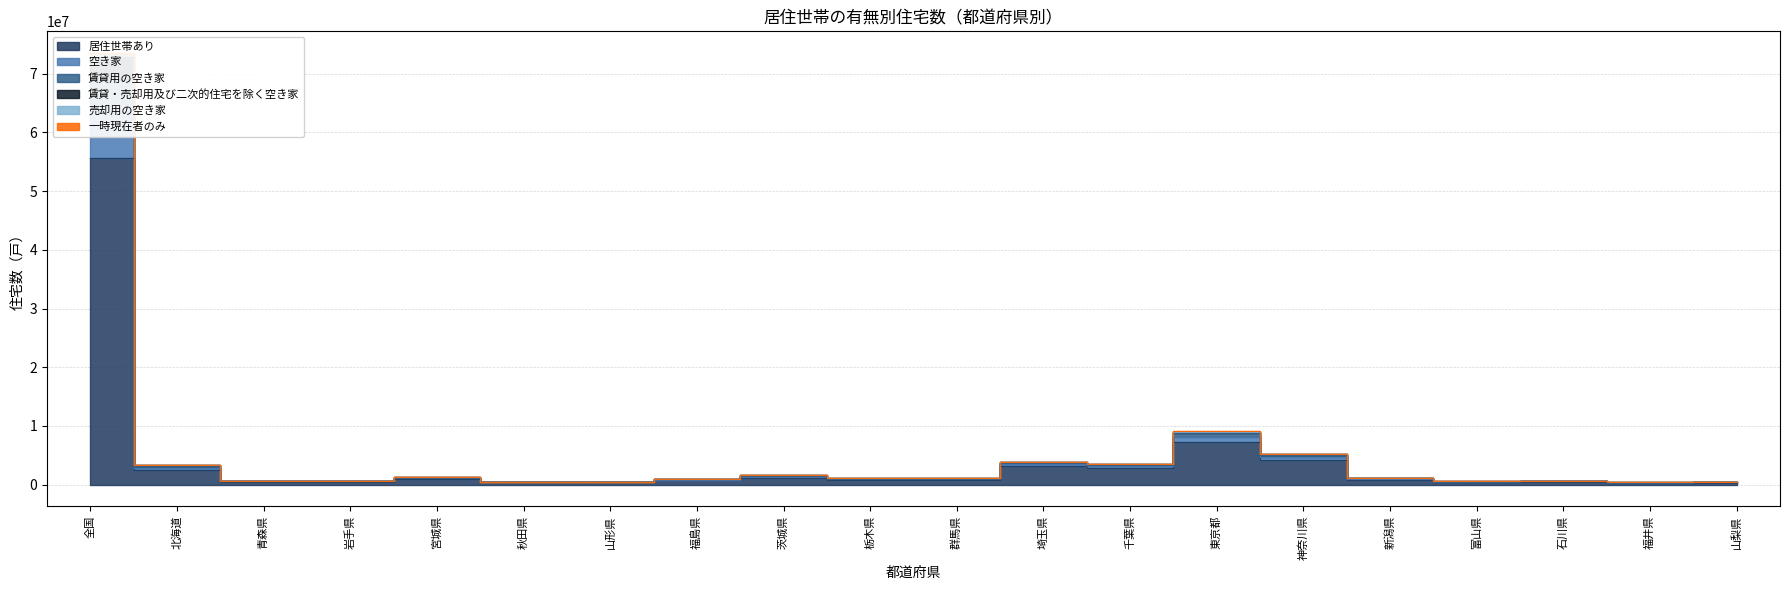

How many values in the 売却用の空き家 series exceed 965200?

9